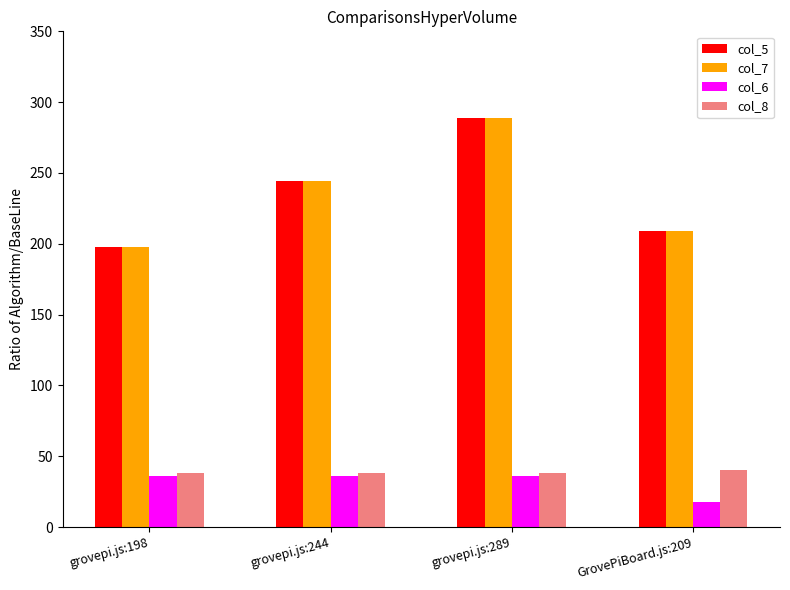

What is the average value of the col_7 series?

235